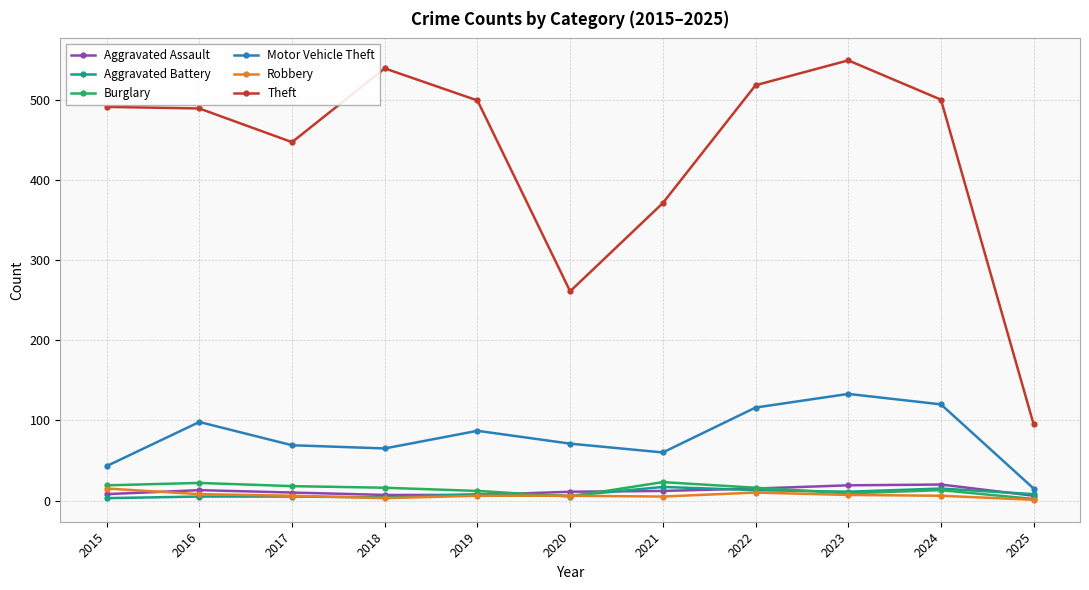

Where does the Aggravated Assault series first go above 11?

2016